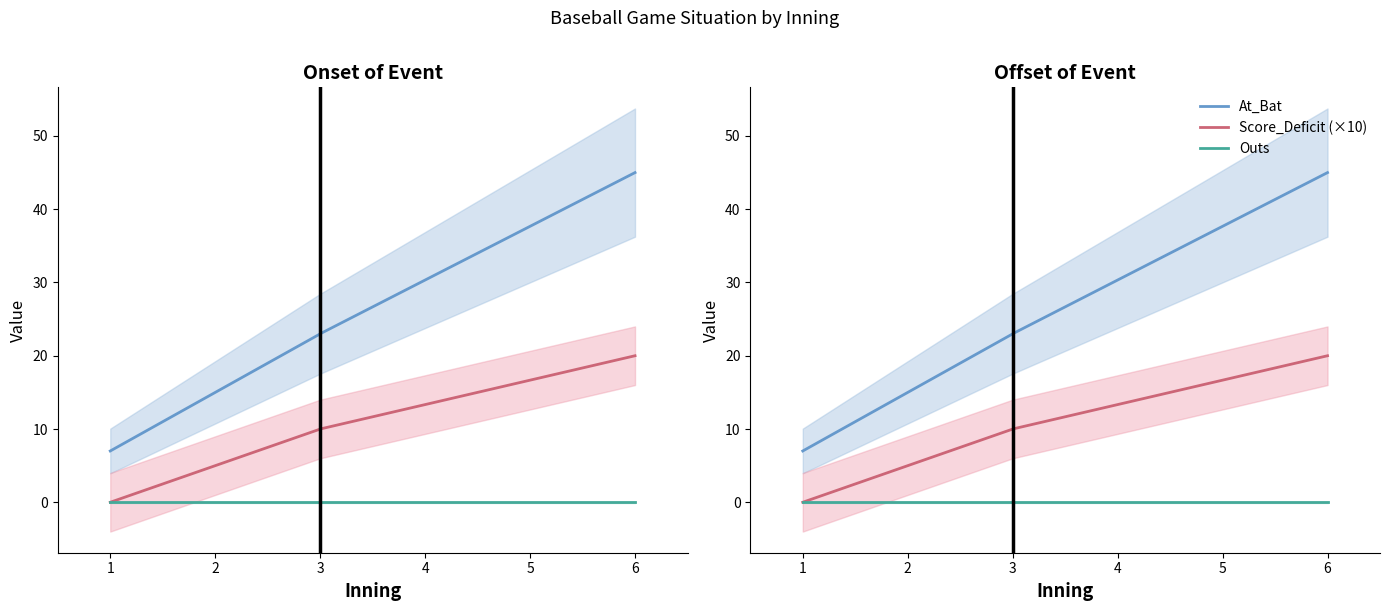

How many lines are shown in the chart?

3